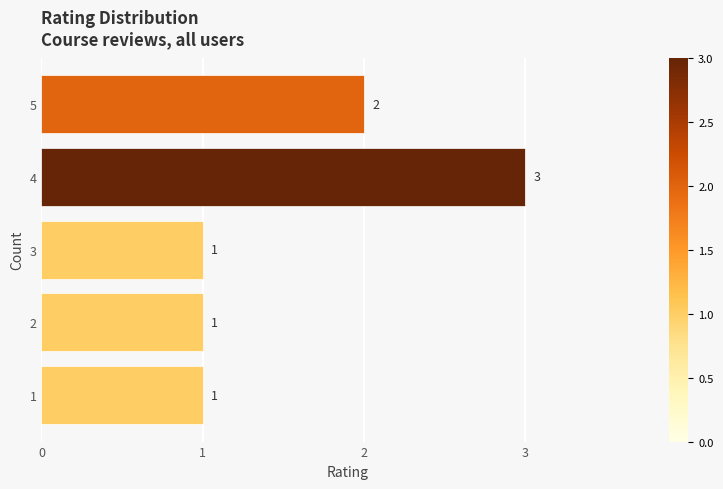

Reading bottom to top, extract all data points from this chart.

1=1	2=1	3=1	4=3	5=2